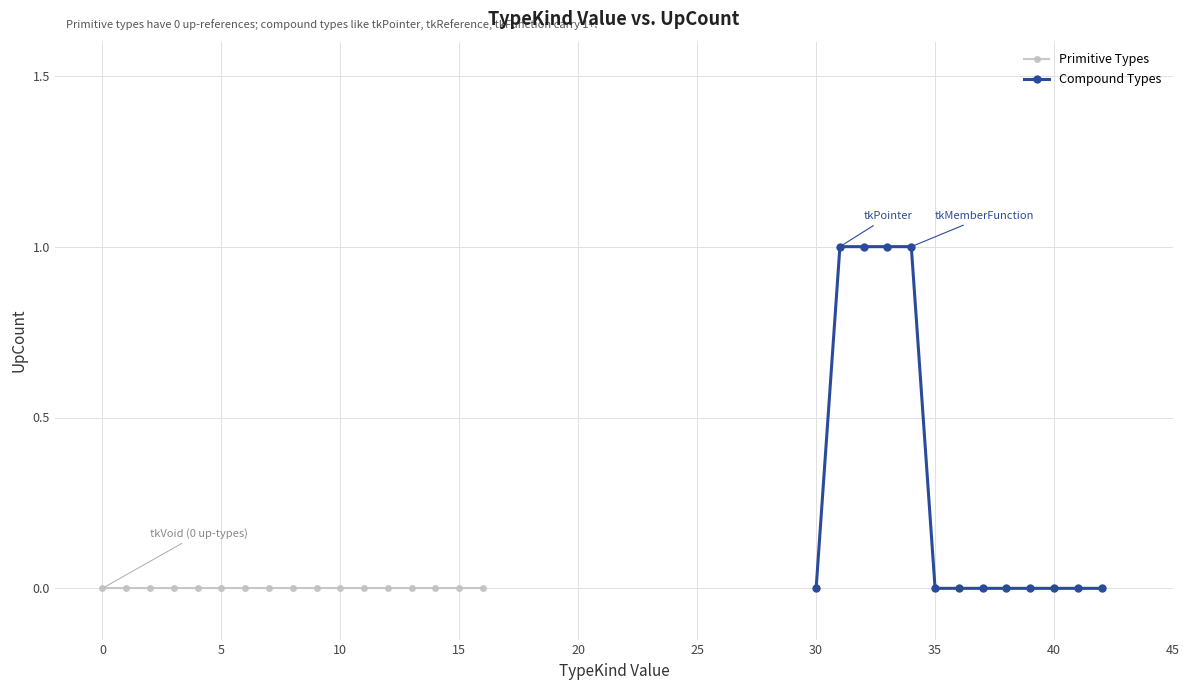

How many values are between 0 and 1?

13